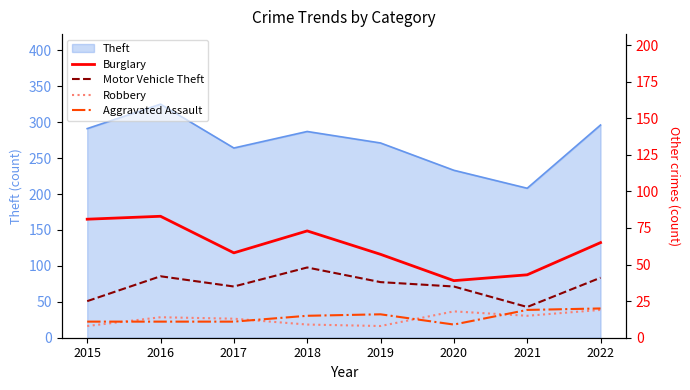

The value of Theft at 2015 is 291. True or false?

True